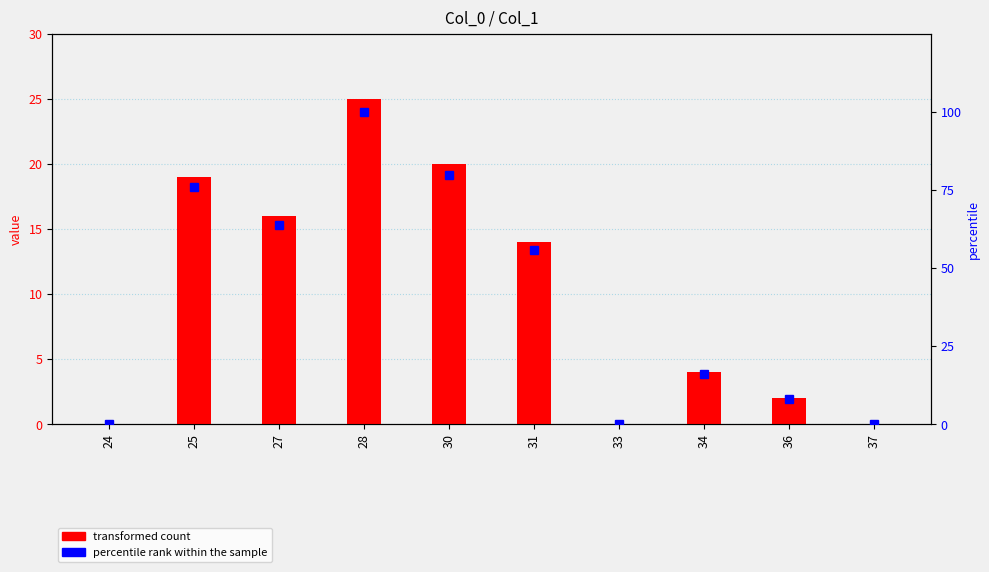

Between 24 and 27, which is larger?

27